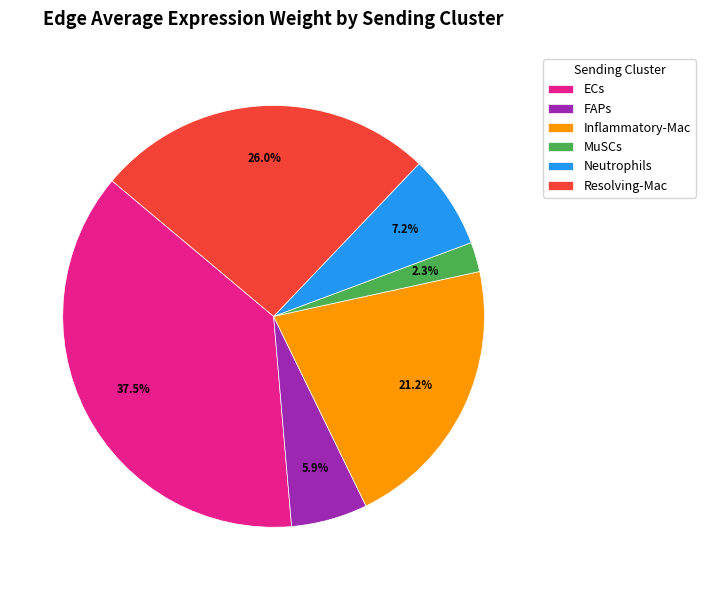

Rank the categories by value from highest to lowest.

ECs, Resolving-Mac, Inflammatory-Mac, Neutrophils, FAPs, MuSCs